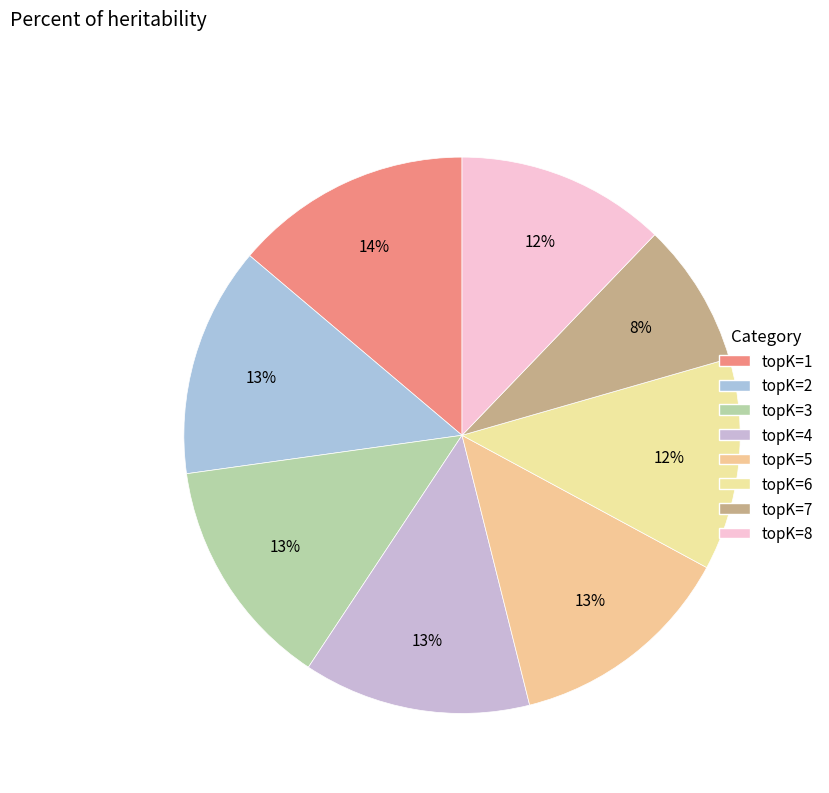

True or false: topK=3 accounts for 19% of the total.

False